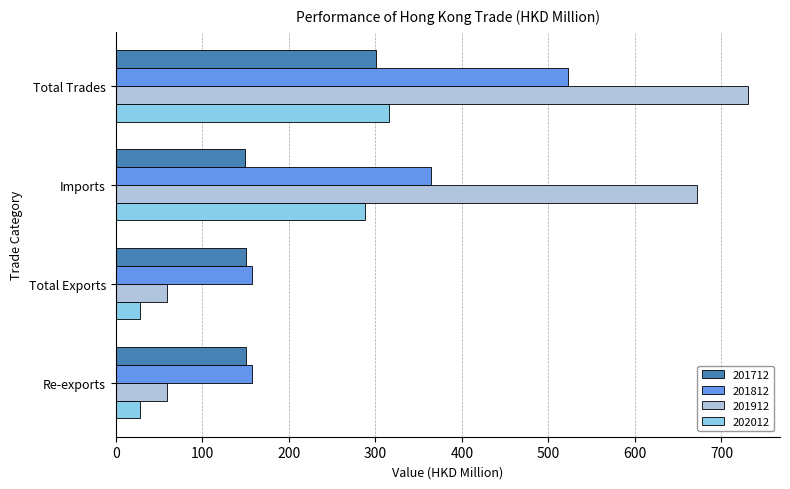

Is it true that 201812 equals 157.8 at Total Exports?

True